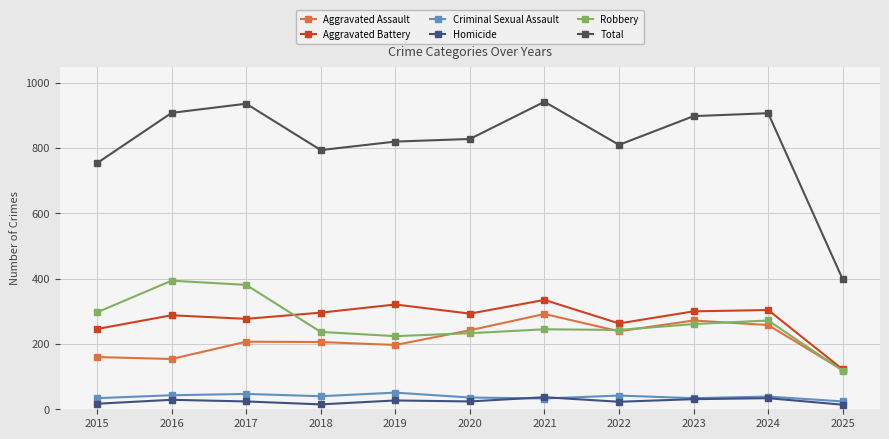

The value of Aggravated Battery at 2016 is 394. True or false?

False